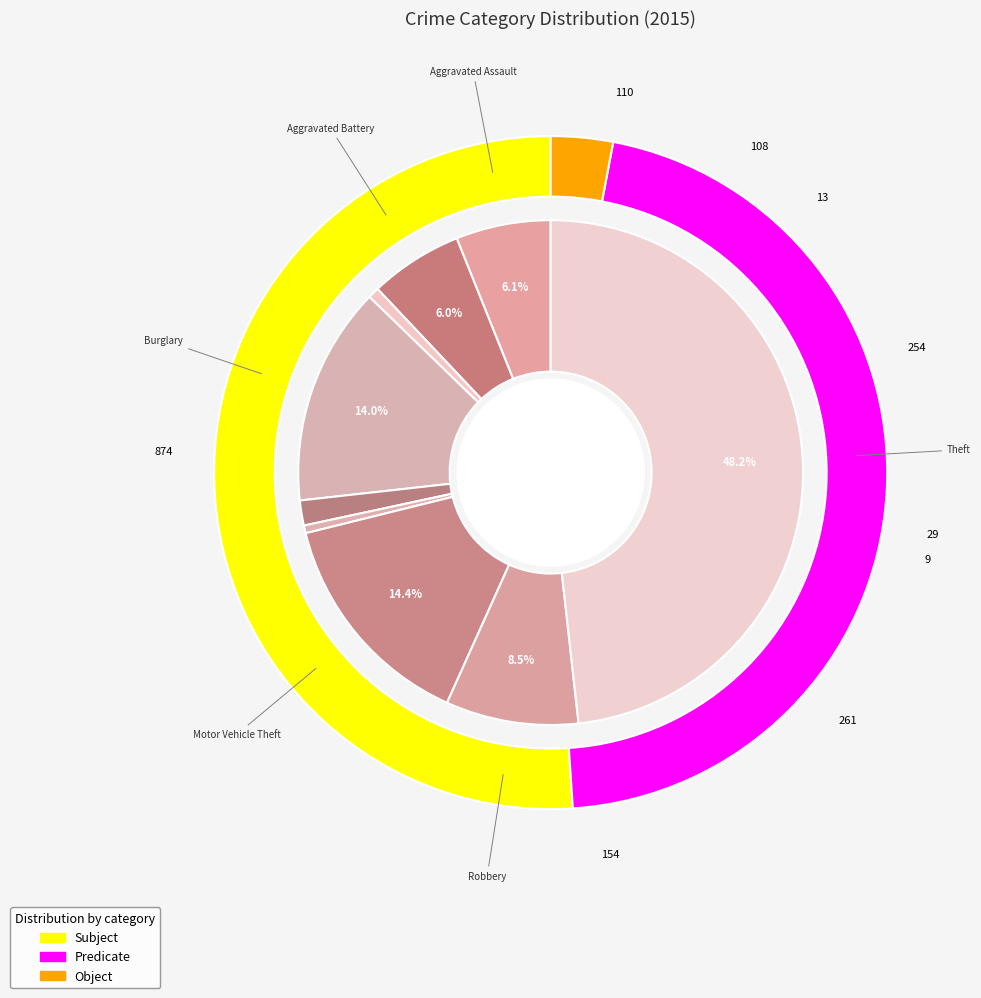

What is the largest slice in the pie chart?

Theft